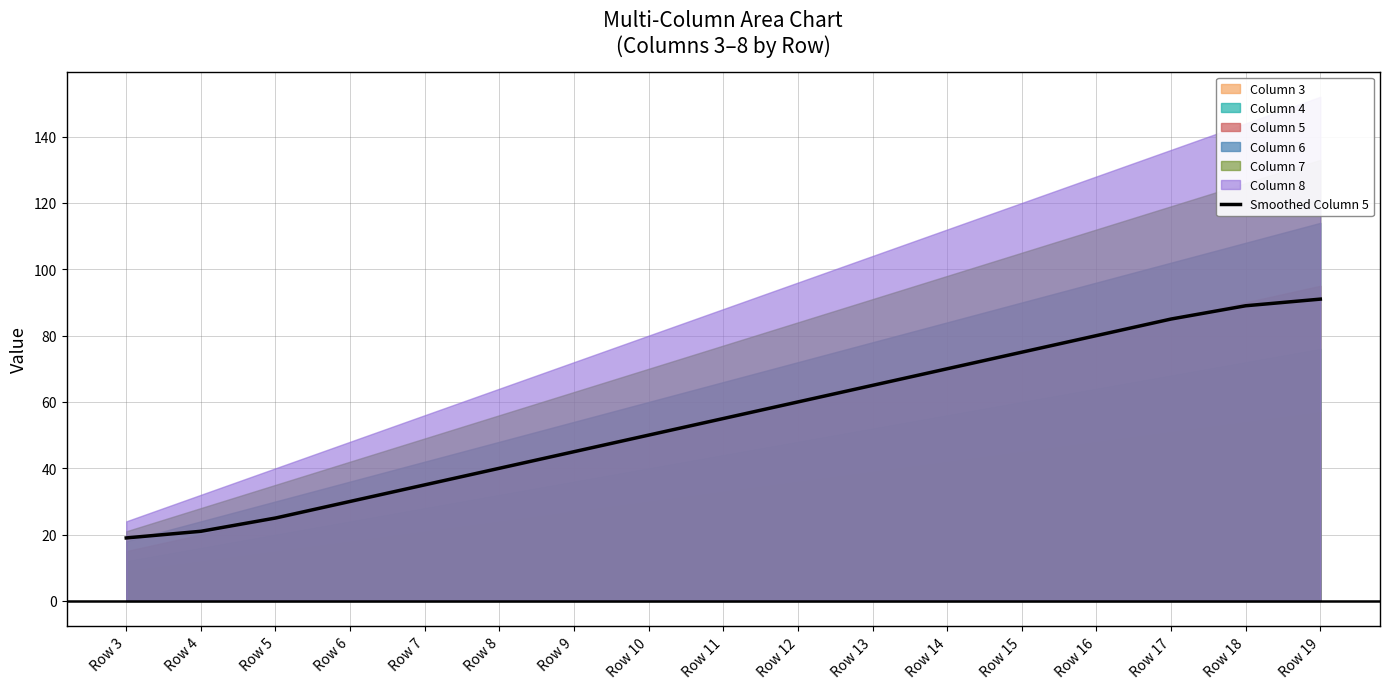

Where is the data nearest to the value 55?

Row 11